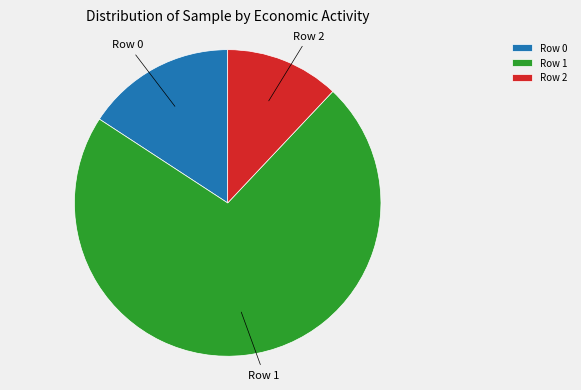

Which slice represents more than half of the pie?

Row 1